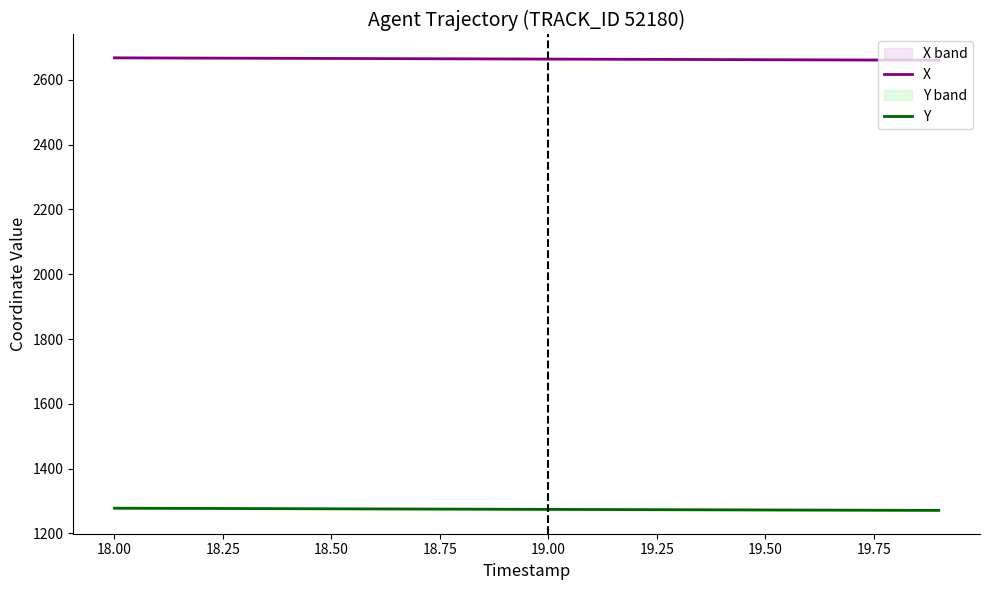

True or false: X and Y intersect in this chart.

False